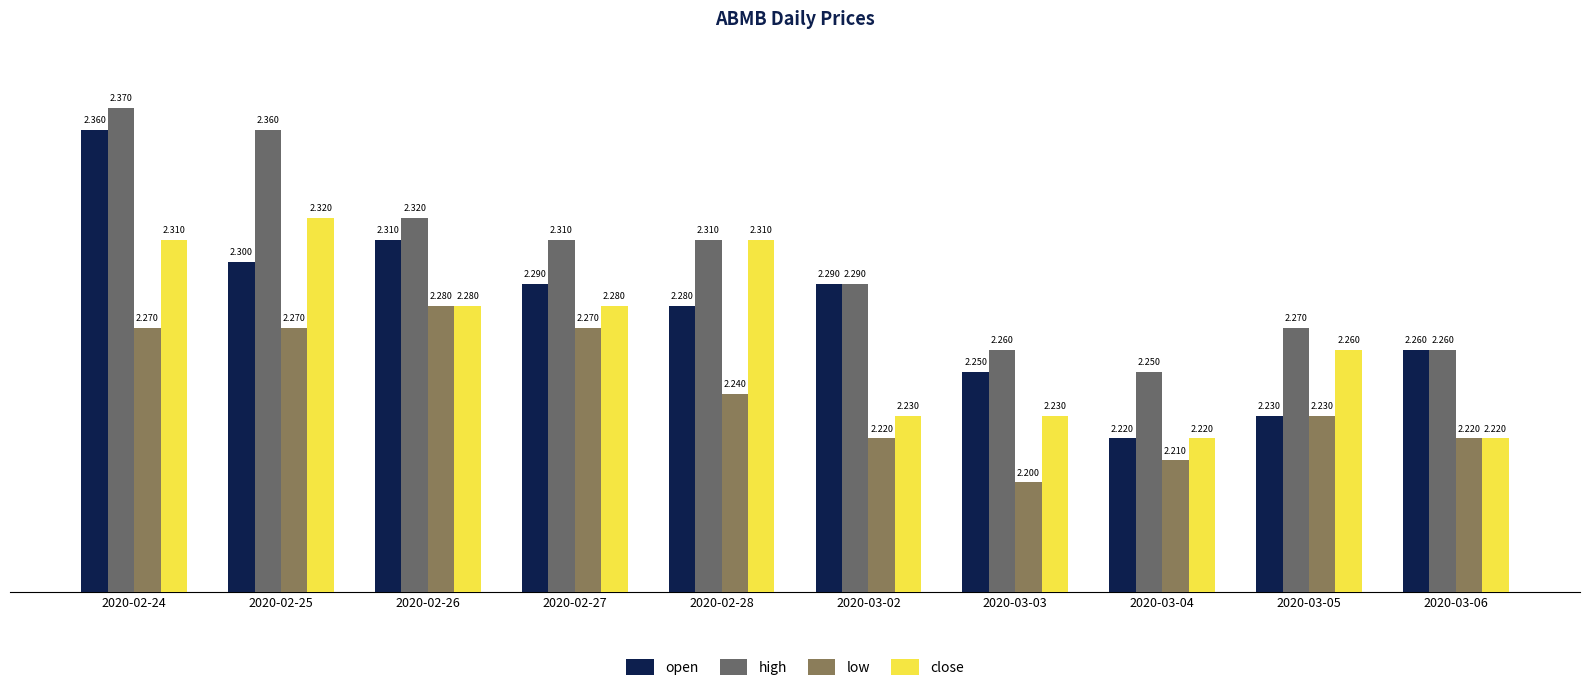

What value does the low series have at 2020-03-03?

2.2